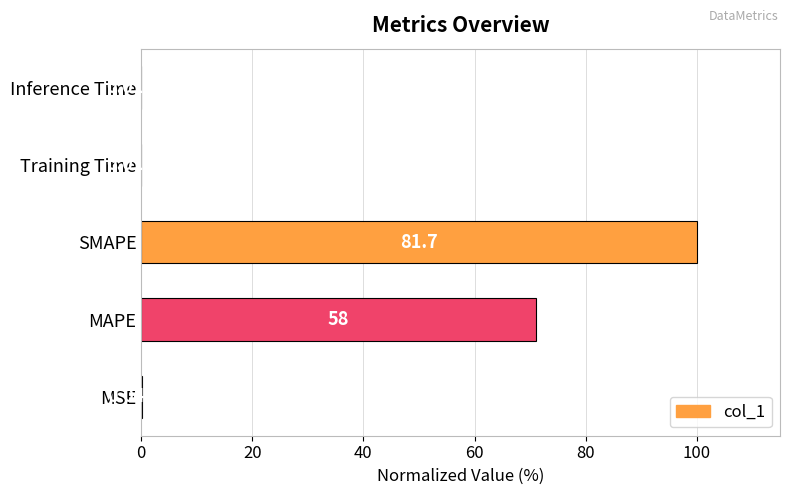

Which category has the highest value across all series?

SMAPE